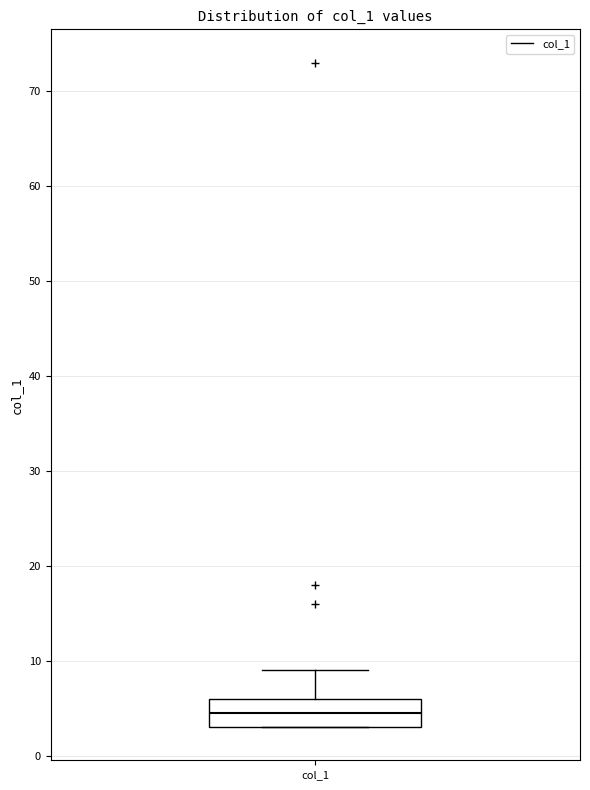

Read this box plot against the y-axis: the position of the median line, the range covered by the box, and the ends of both whiskers. The values are not printed on the chart, so give them approximately, as read against the axis.

median 5, box 3 to 6, whiskers 3 to 9